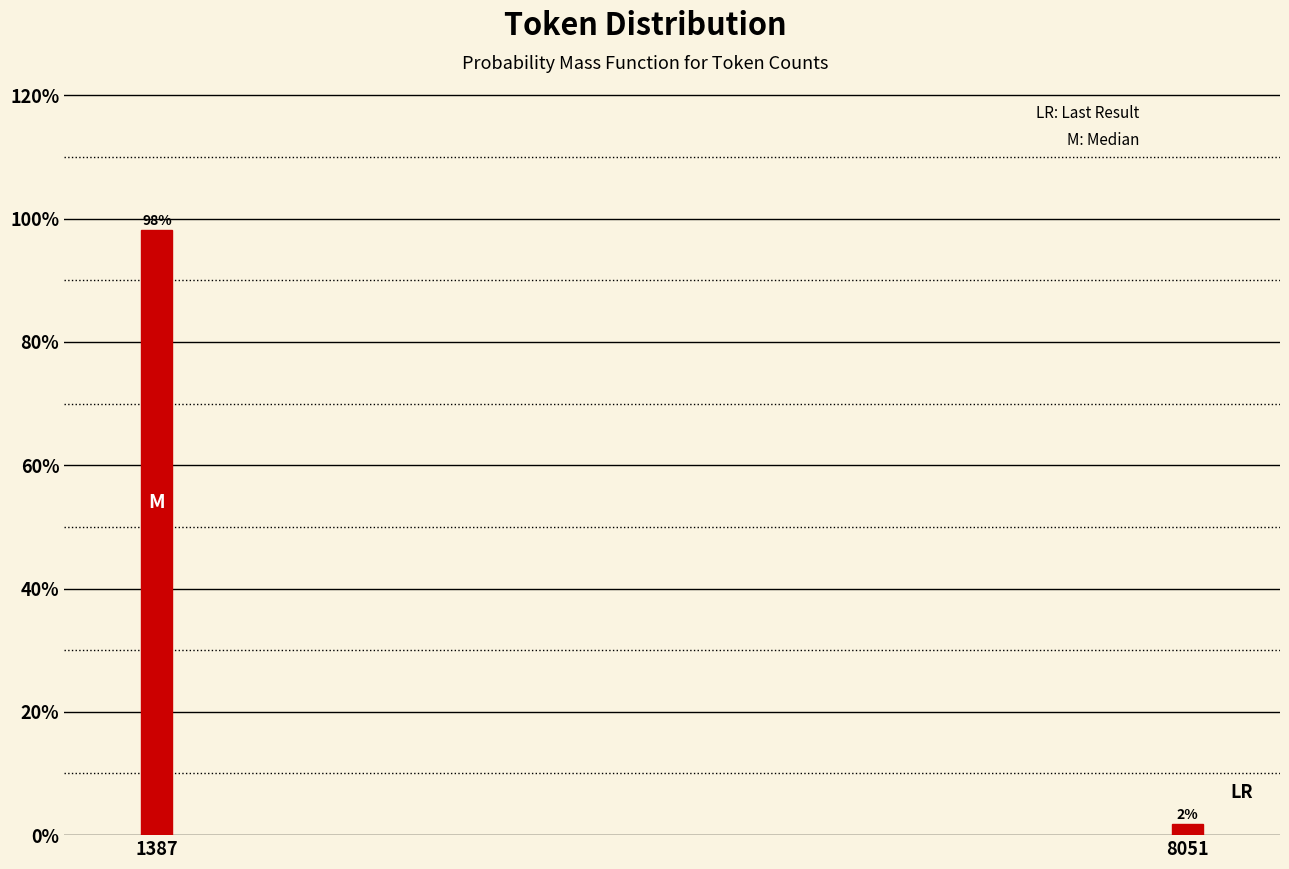

What is the value of the 1st bar from the left?

98.1